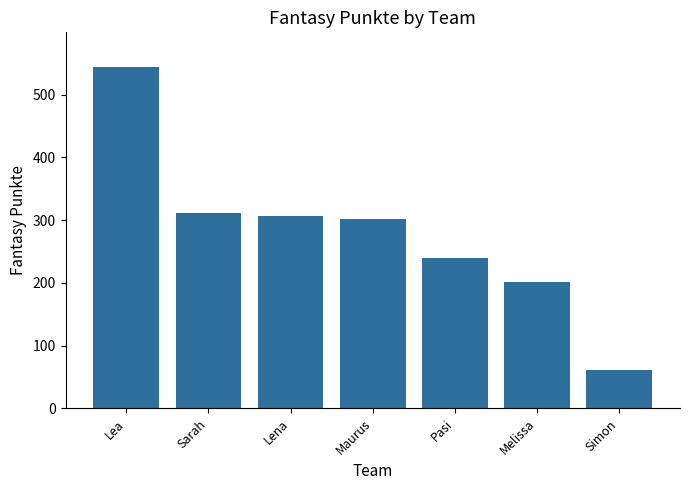

What is the value of the 2nd bar from the left?

311